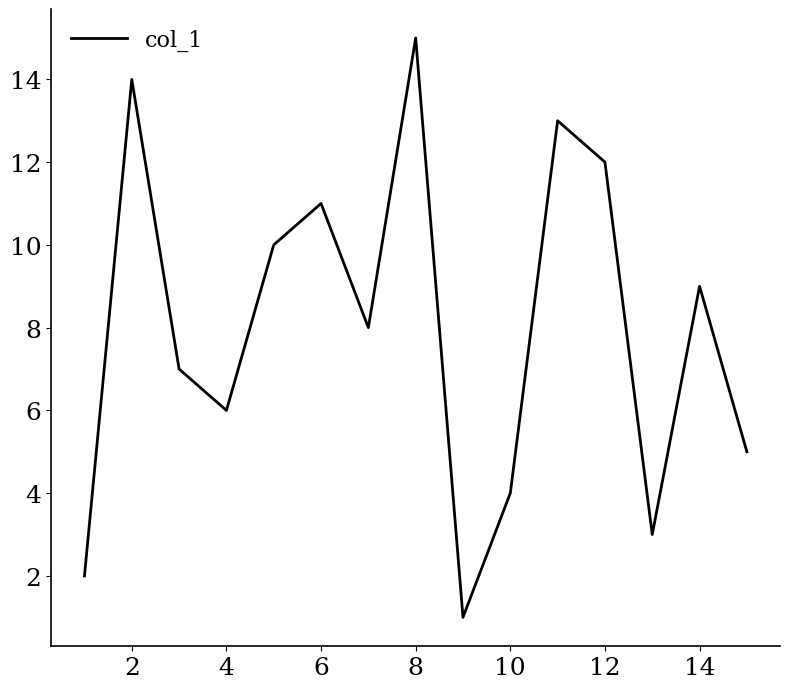

What is the maximum value shown in the chart?

15